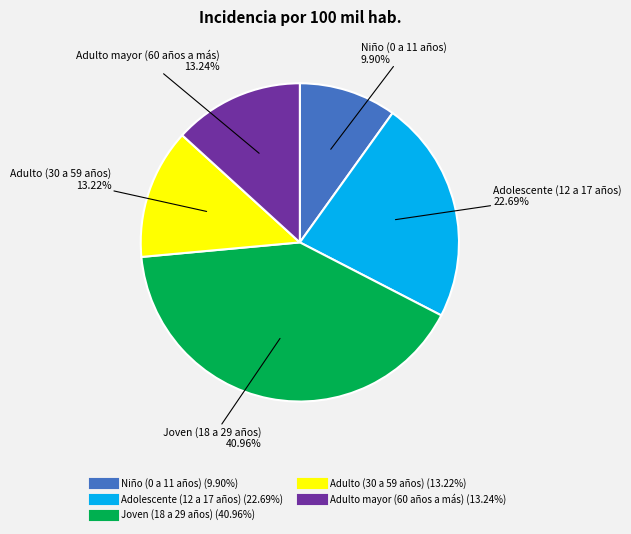

Count the number of slices in the pie.

5